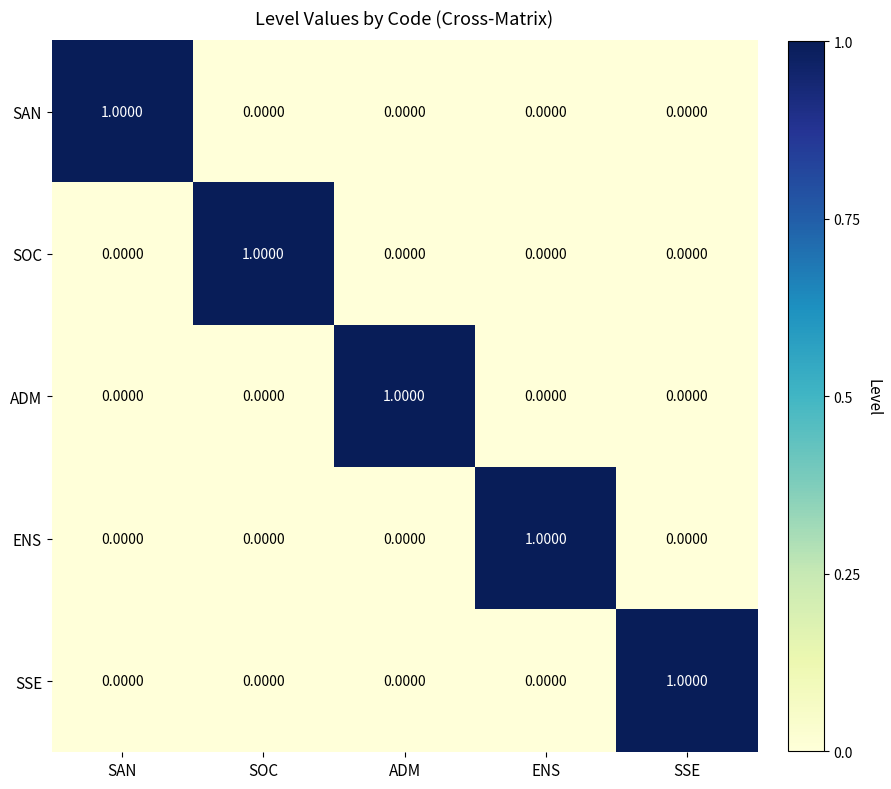

At how many categories does at least one series exceed 0?

5